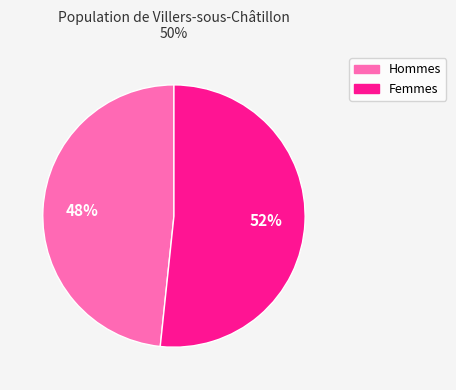

To the nearest percent, what is the average slice percentage?

50%